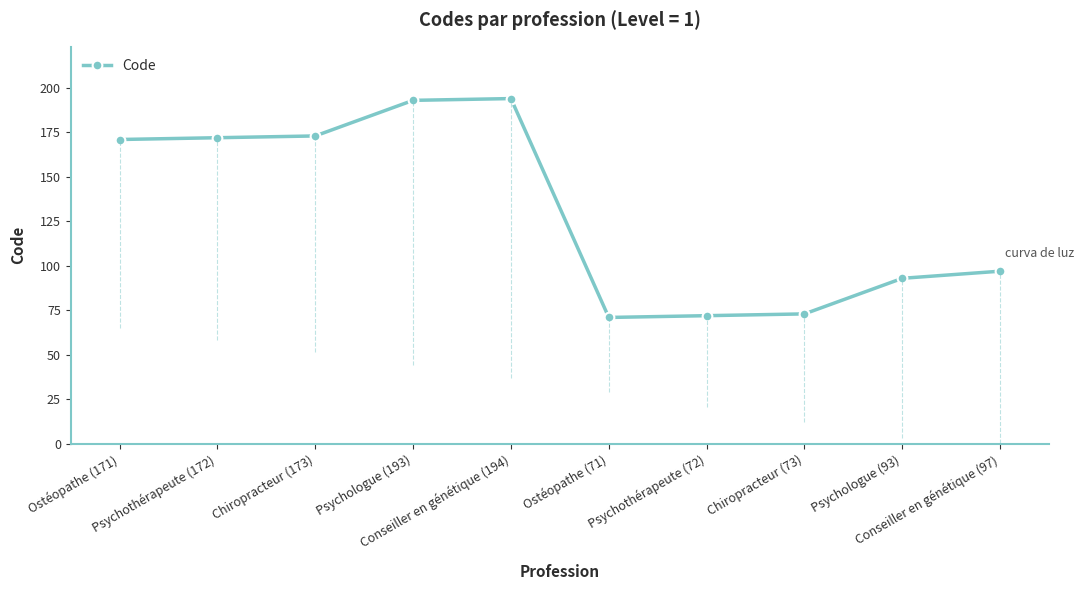

What is the difference between the maximum and minimum values?

123